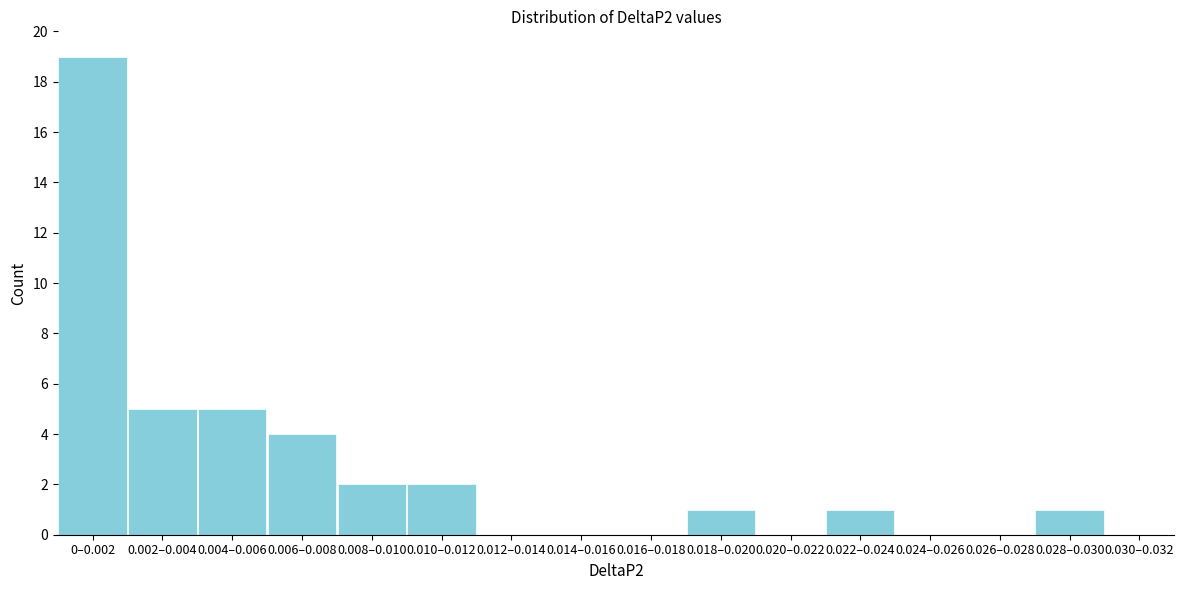

Reading left to right, list all the values displayed in this chart.

0–0.002=19	0.002–0.004=5	0.004–0.006=5	0.006–0.008=4	0.008–0.010=2	0.010–0.012=2	0.012–0.014=0	0.014–0.016=0	0.016–0.018=0	0.018–0.020=1	0.020–0.022=0	0.022–0.024=1	0.024–0.026=0	0.026–0.028=0	0.028–0.030=1	0.030–0.032=0